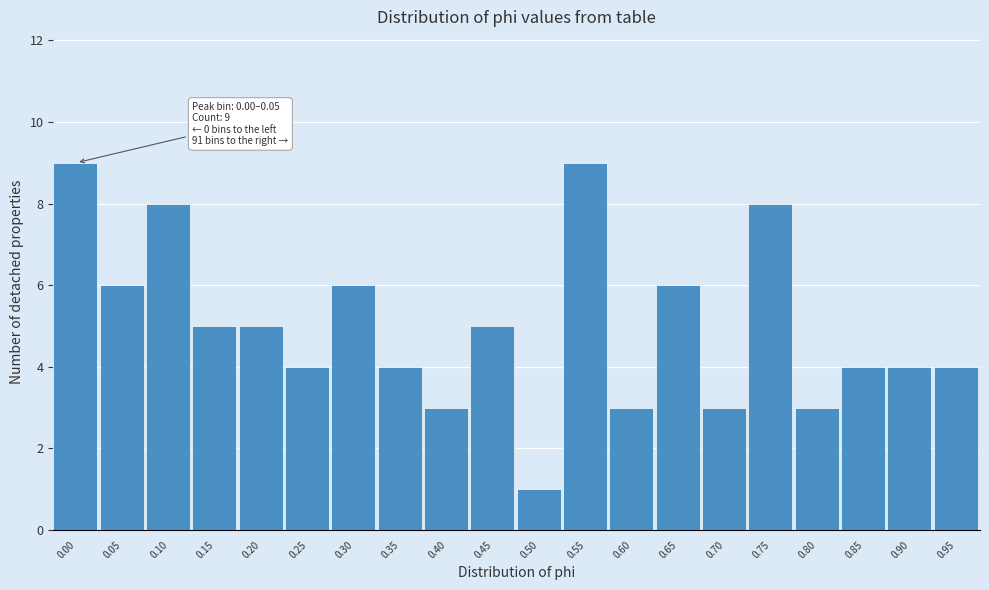

Reading left to right, what are all the values shown in this chart?

0.00=9	0.05=6	0.10=8	0.15=5	0.20=5	0.25=4	0.30=6	0.35=4	0.40=3	0.45=5	0.50=1	0.55=9	0.60=3	0.65=6	0.70=3	0.75=8	0.80=3	0.85=4	0.90=4	0.95=4